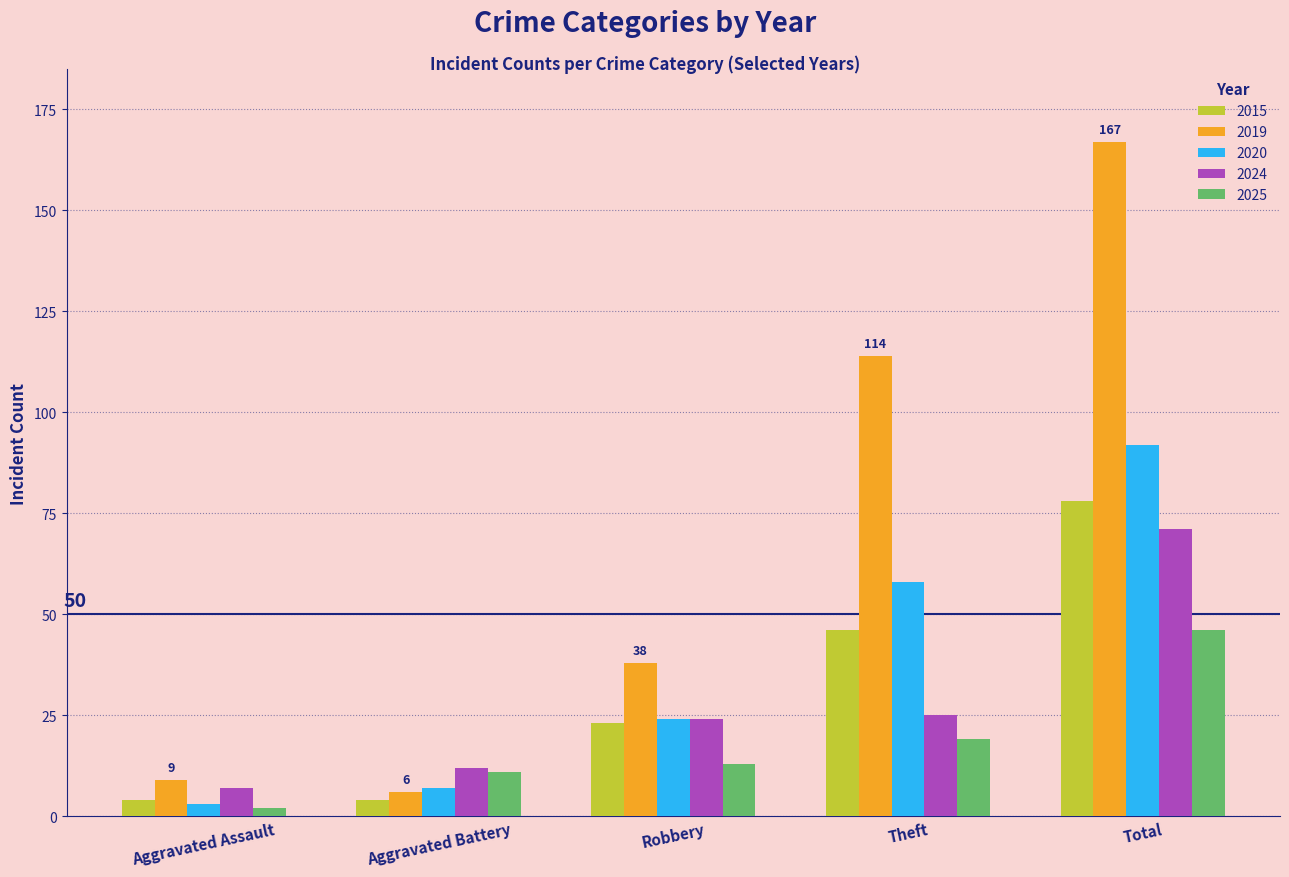

What position from the right is Theft?

2